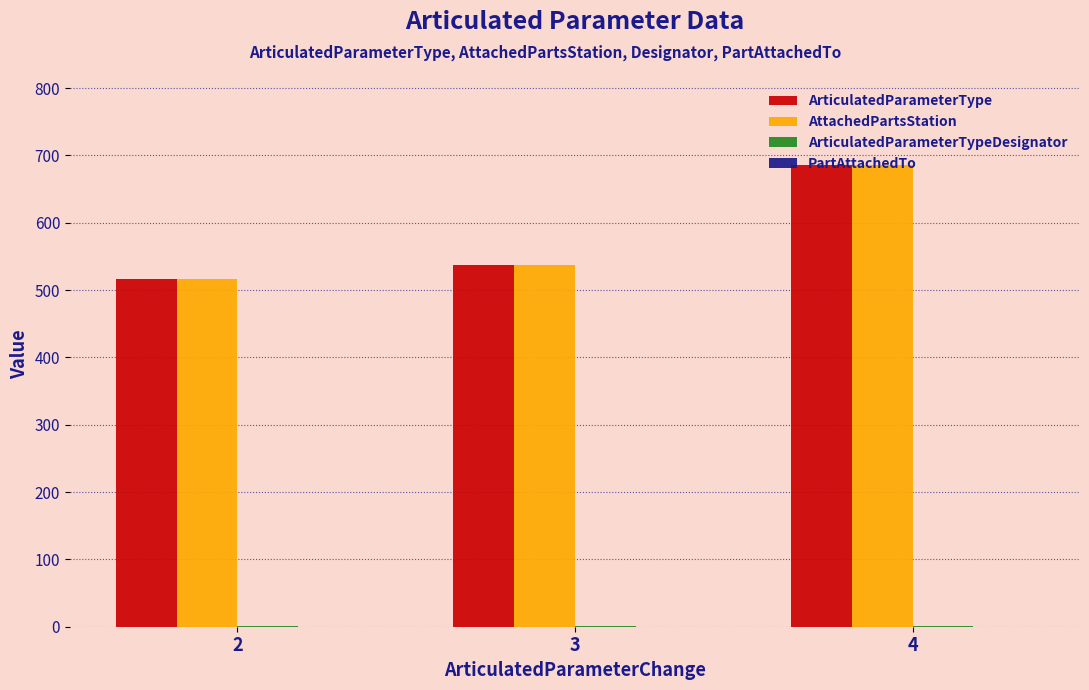

What is the difference between the AttachedPartsStation values at 4 and 3?

149